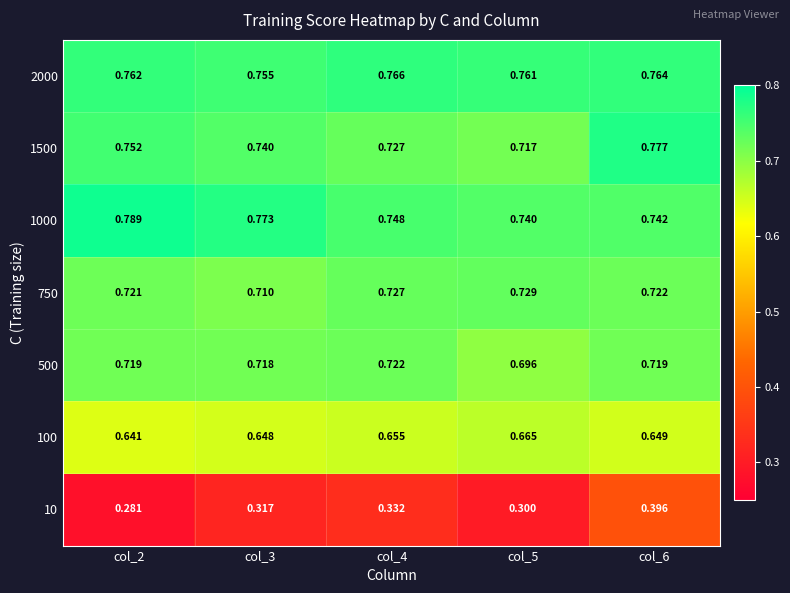

Is the value of 750 at col_6 greater than the value of 1500 at col_2?

No